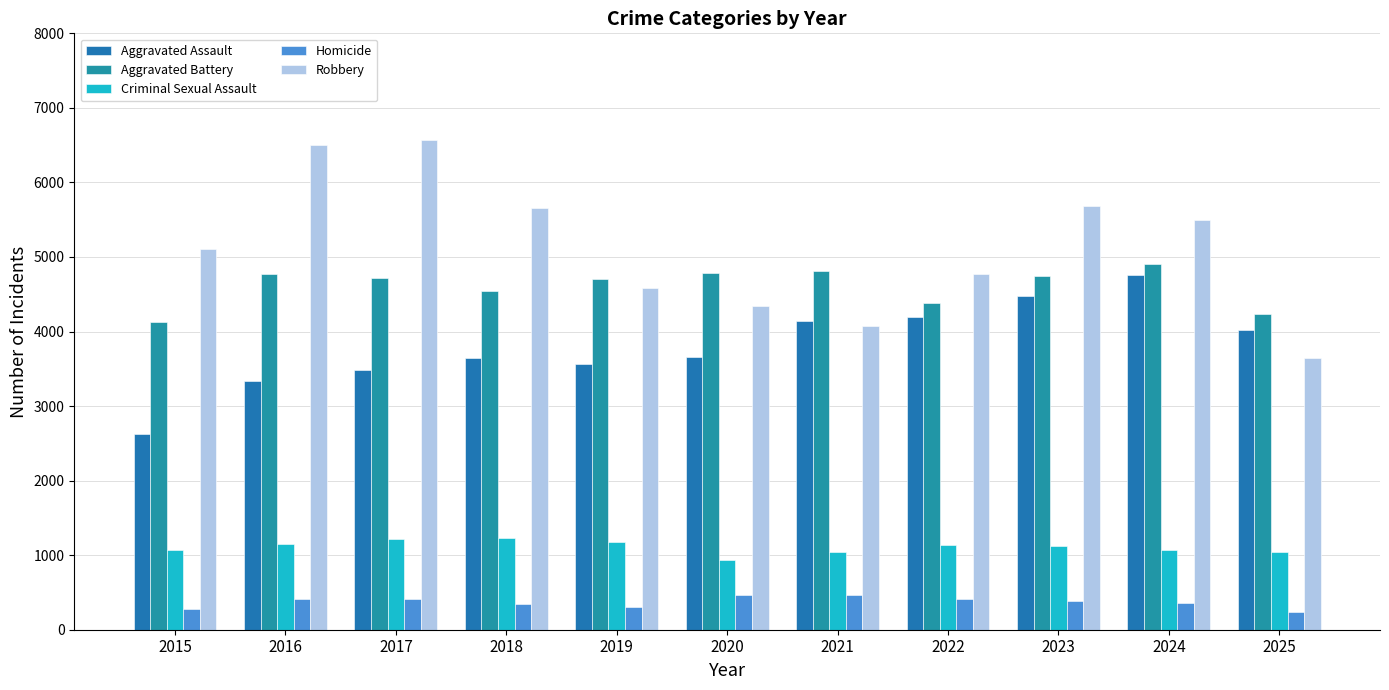

At 2024, list the series in order from largest to smallest.

Robbery, Aggravated Battery, Aggravated Assault, Criminal Sexual Assault, Homicide